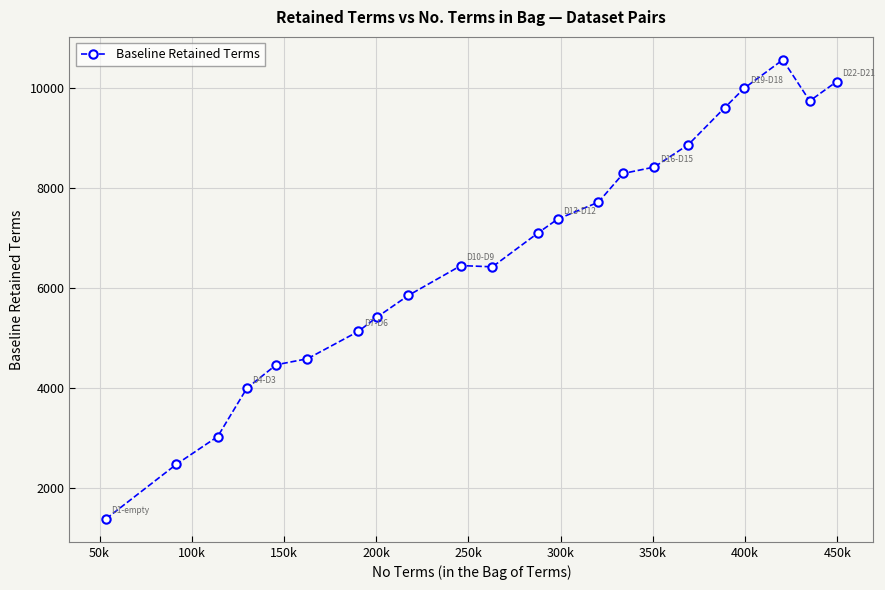

What is the value of the 13th point from the left?

7383